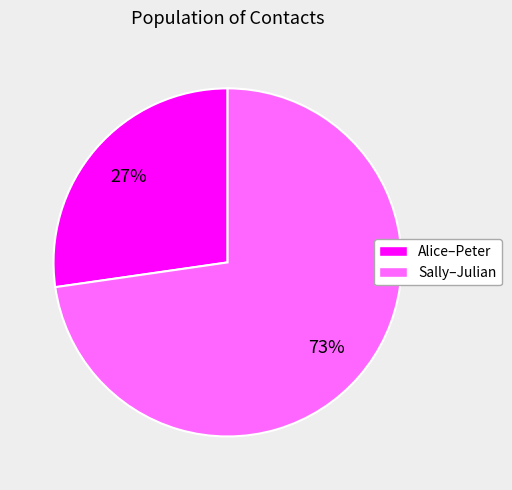

Does Sally–Julian account for over 50% of the chart?

Yes